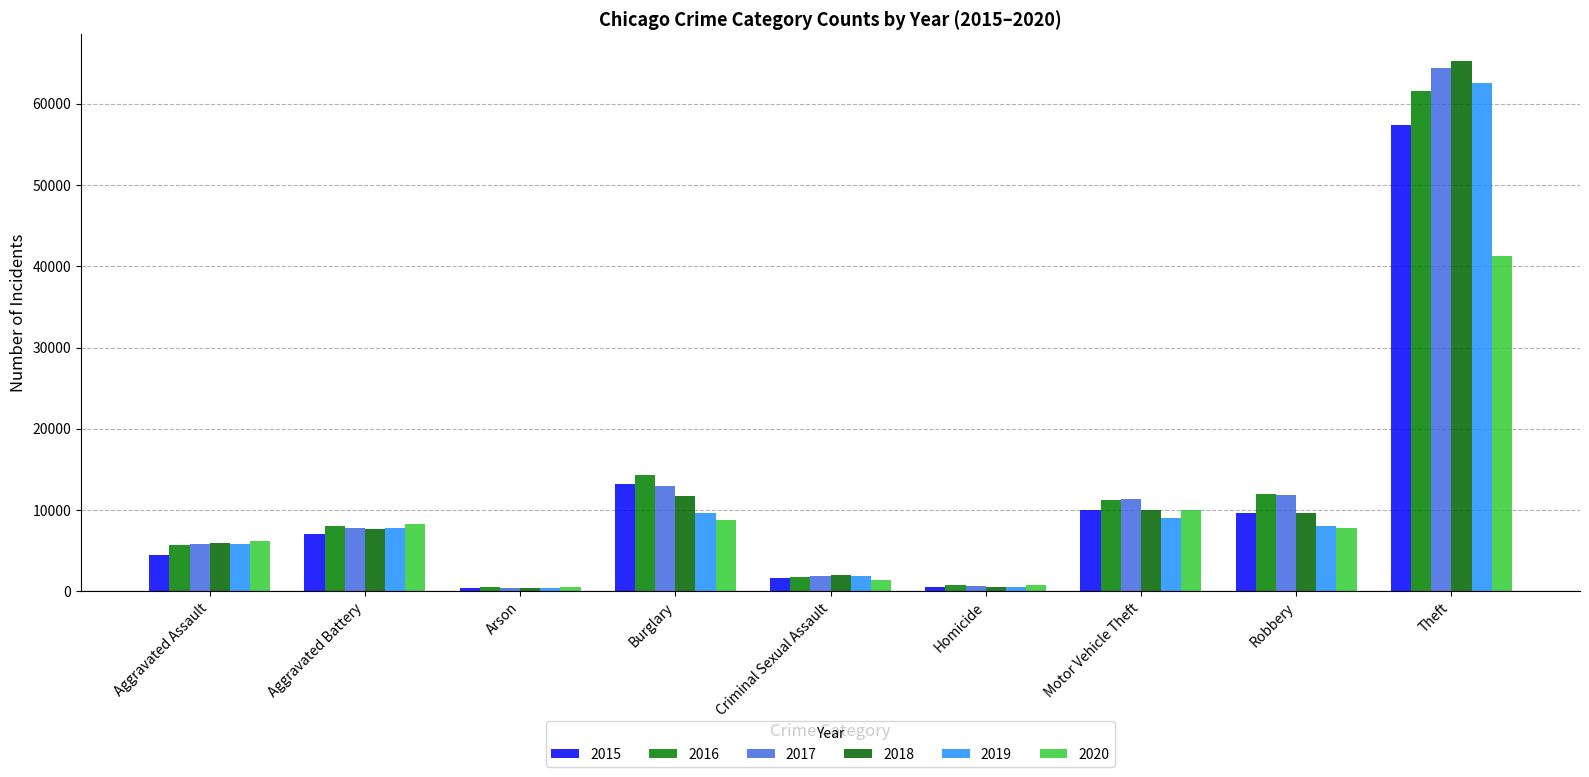

How many series are shown in this chart?

6